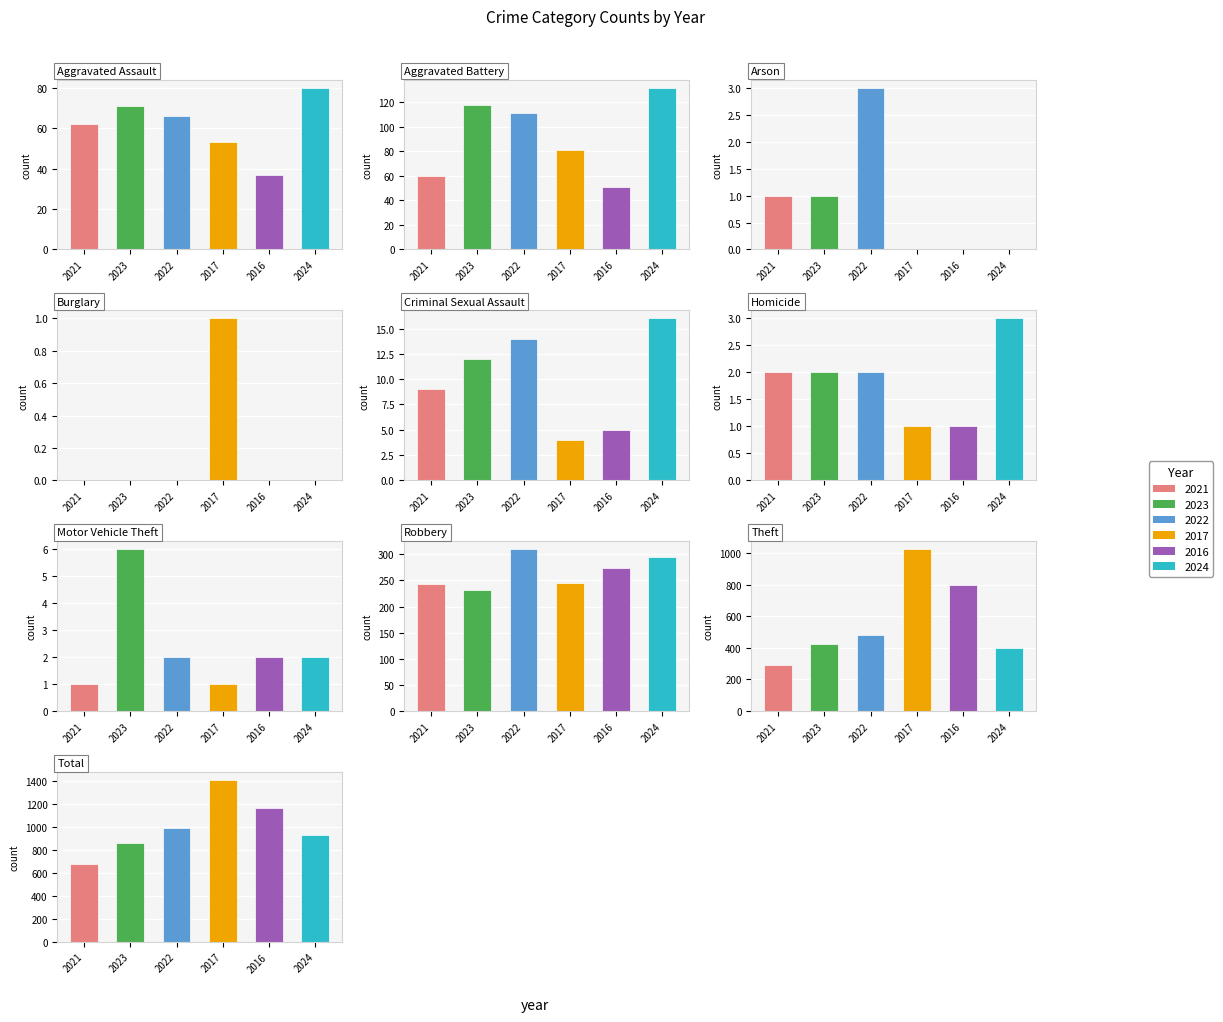

The 2021 series shows 9 at Criminal Sexual Assault. True or false?

True